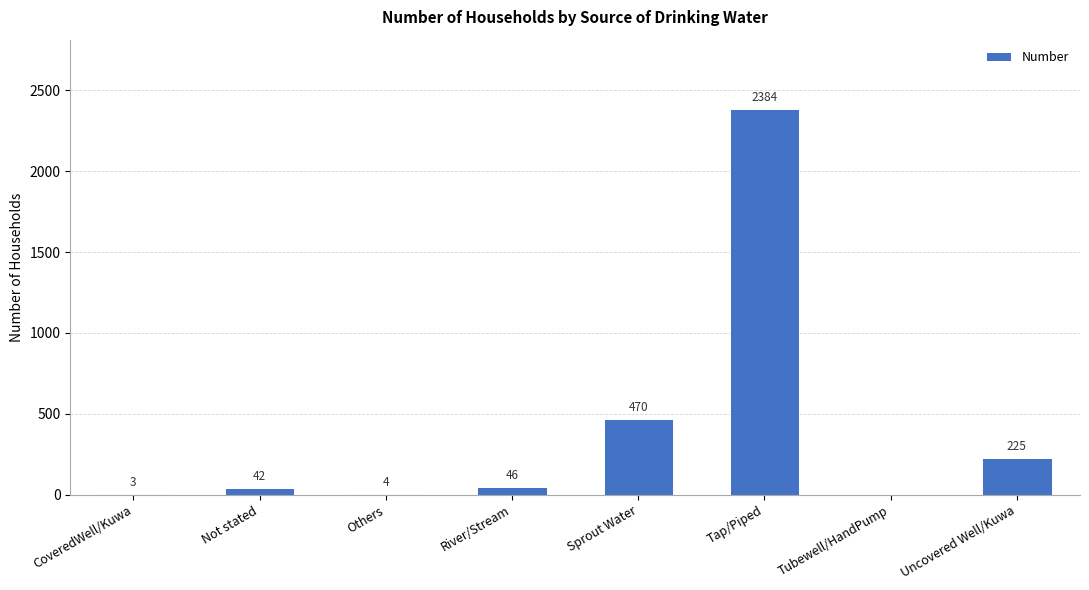

At which category does the chart reach its peak across all series?

Tap/Piped